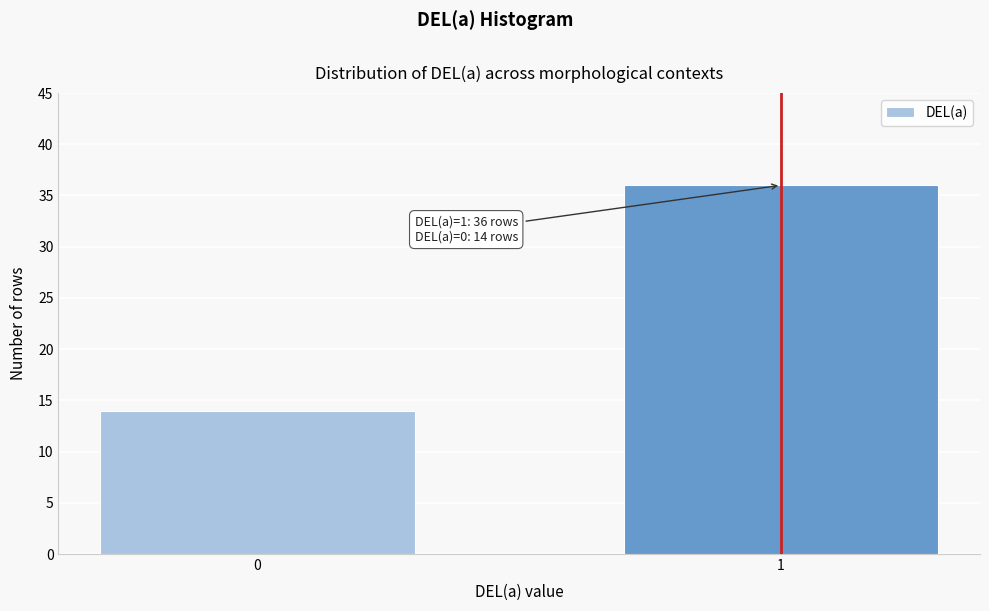

Reading right to left, what are all the values shown in this chart?

1=36	0=14